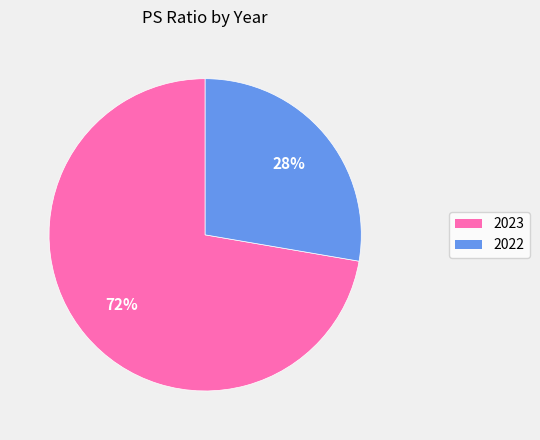

Which category has the smallest portion of the pie?

2022